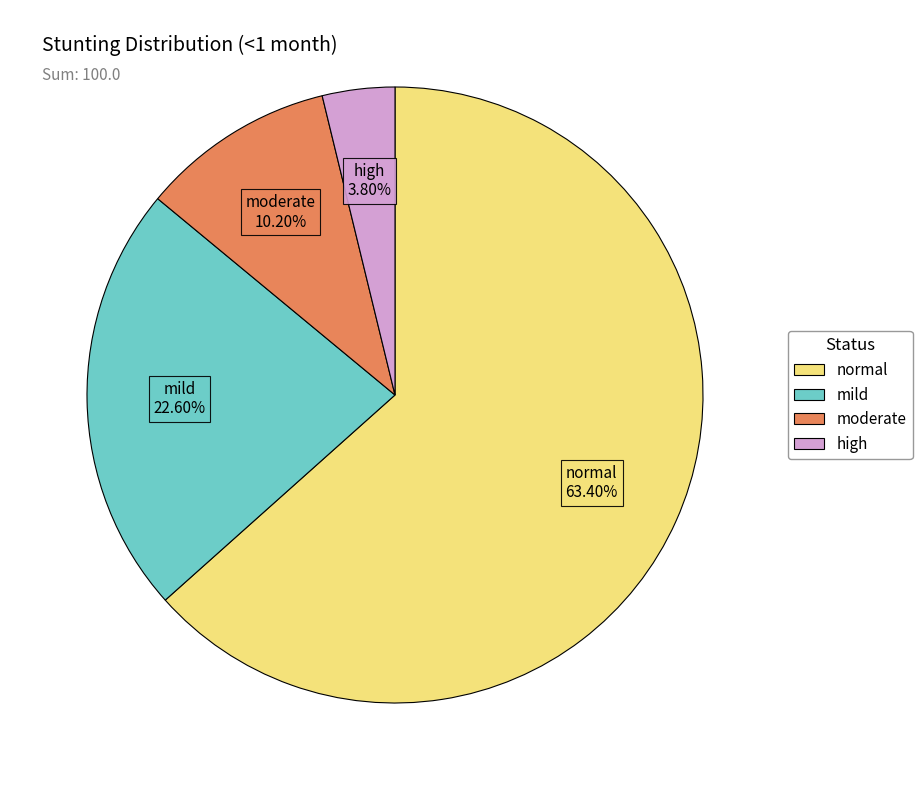

Which category has the smallest portion of the pie?

high